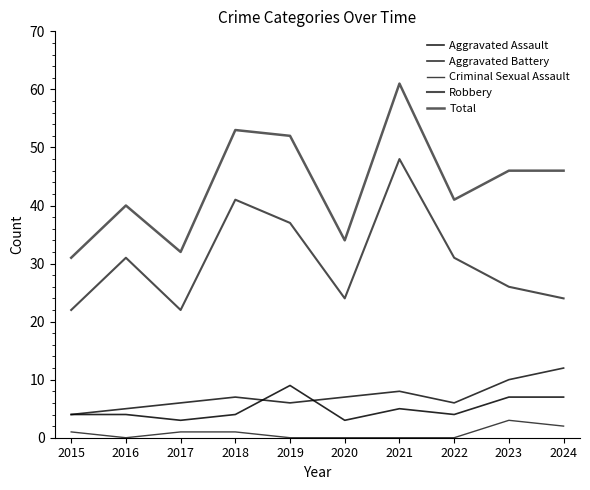

What is the difference between the maximum and minimum values in the Aggravated Battery series?

8